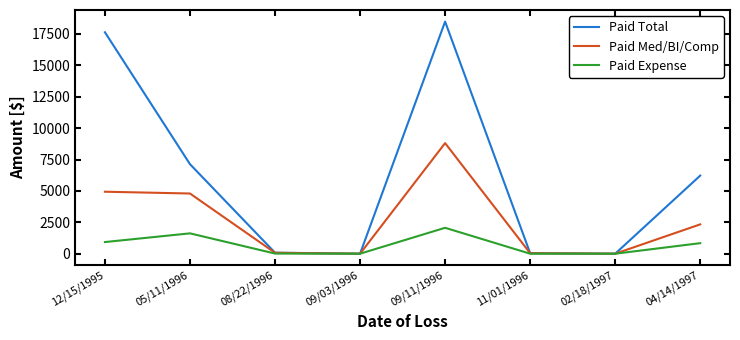

Is this an area chart (filled region under the line)?

No